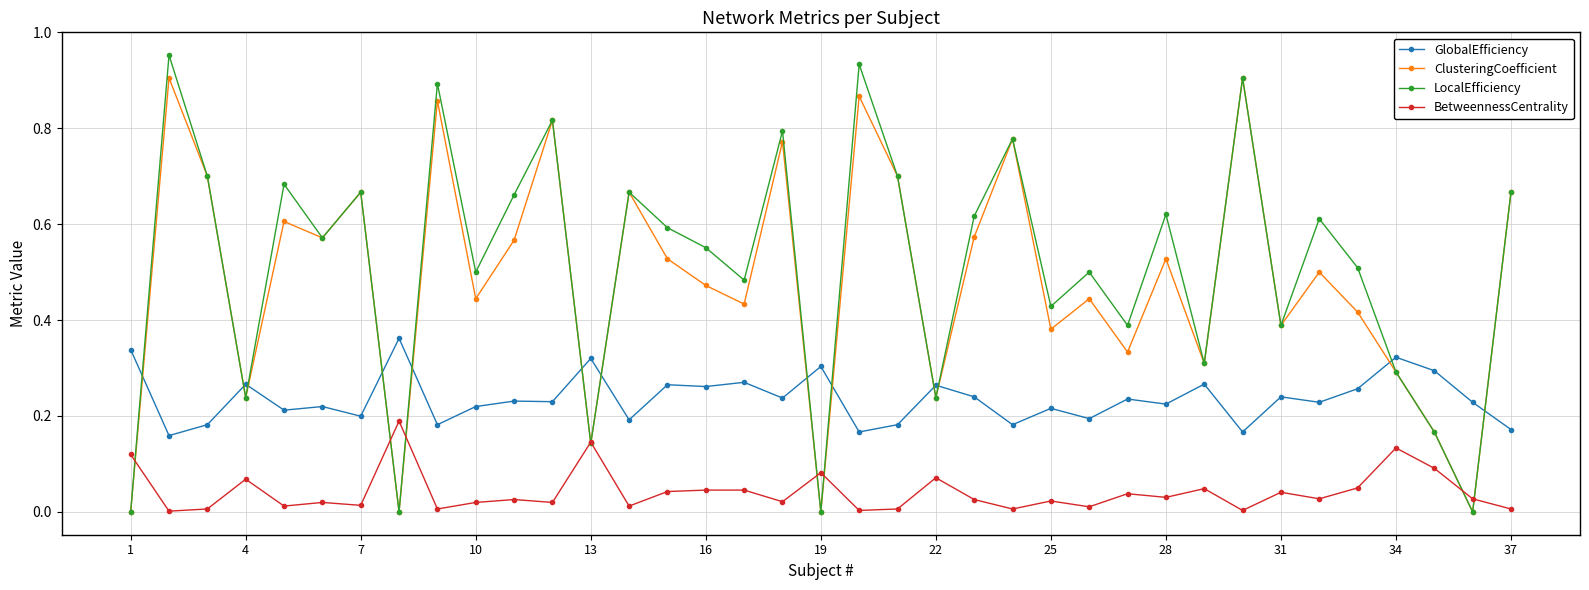

What are all the series names shown in the legend?

GlobalEfficiency, ClusteringCoefficient, LocalEfficiency, BetweennessCentrality